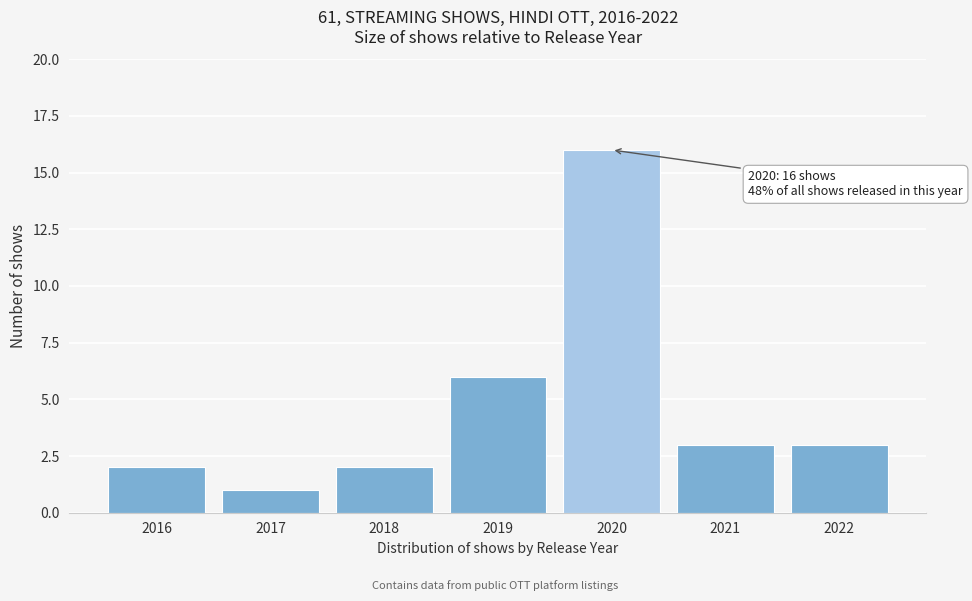

Reading left to right, extract all data points from this chart.

2016=2	2017=1	2018=2	2019=6	2020=16	2021=3	2022=3